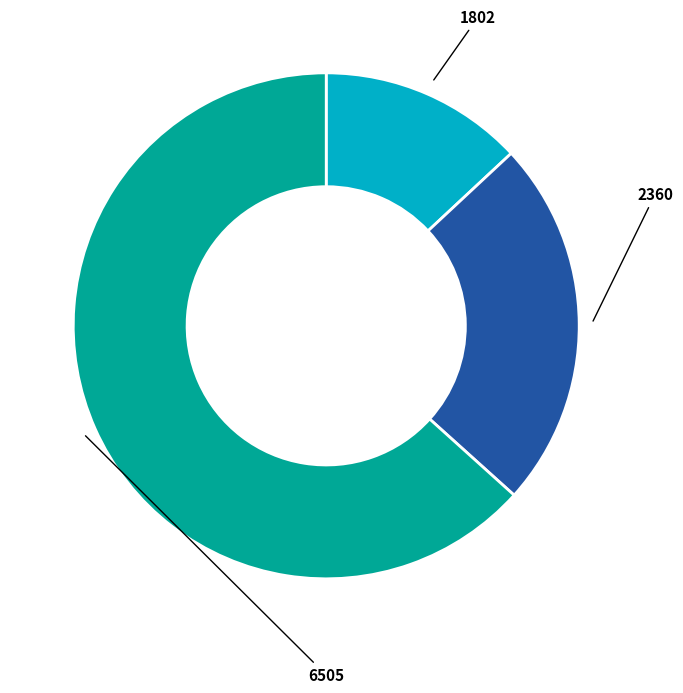

How many segments does this pie chart have?

3